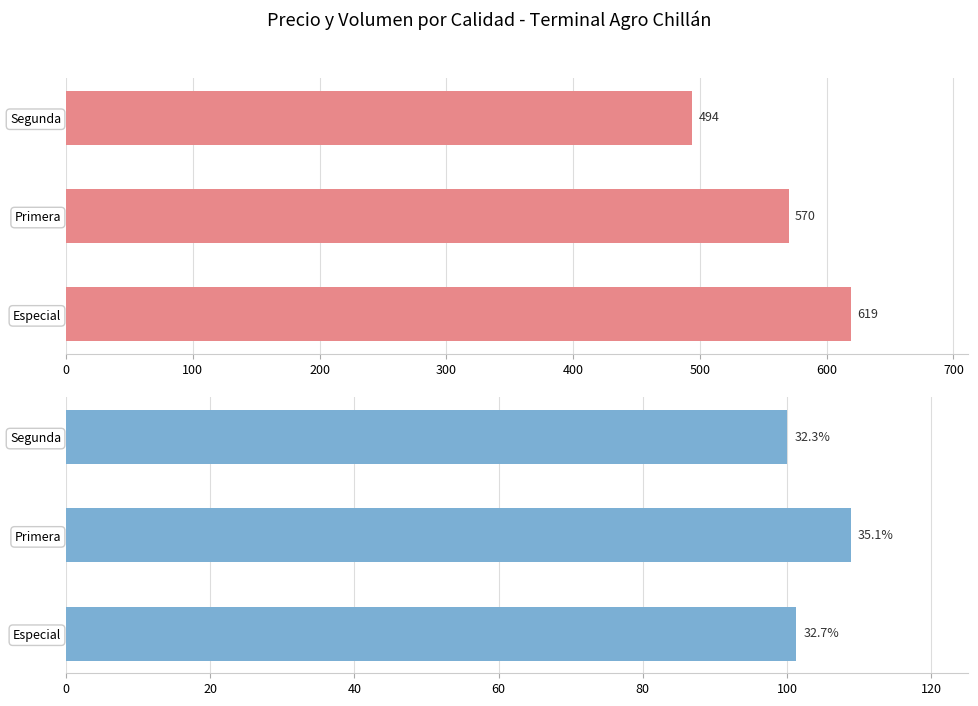

What value does the Precio $/Kg series have at Segunda?

494.0